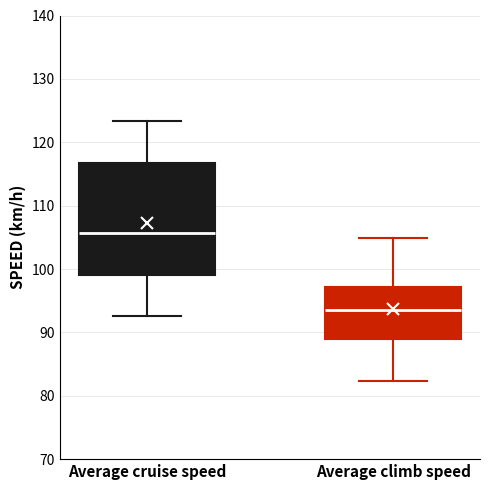

Where does the lower whisker of the box for Average climb speed end on the y-axis? The values are not printed on the chart, so give them approximately, as read against the axis.

82